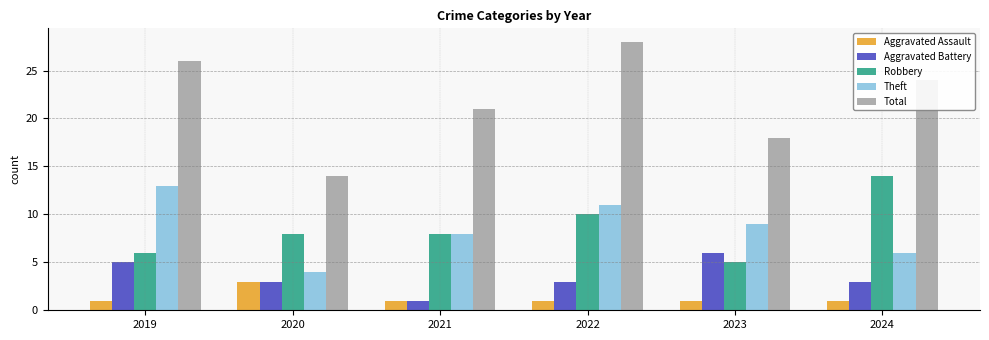

Read the Total value at 2024.

24